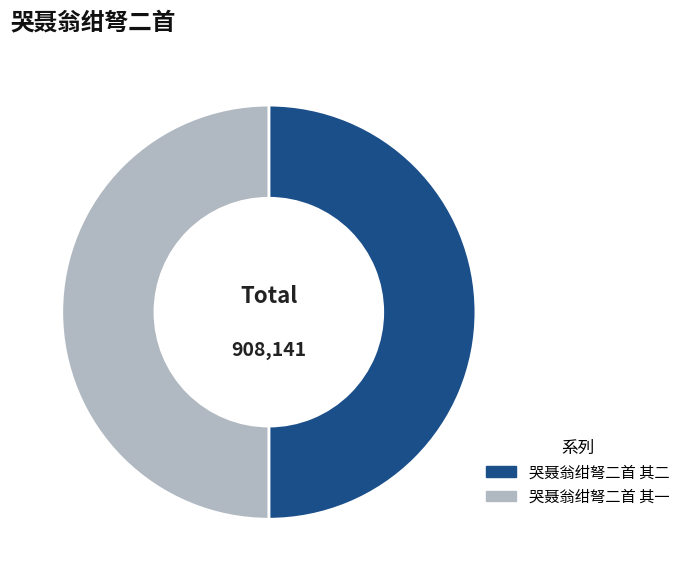

Is it true that 哭聂翁绀弩二首 其二 is 50% of the pie?

True